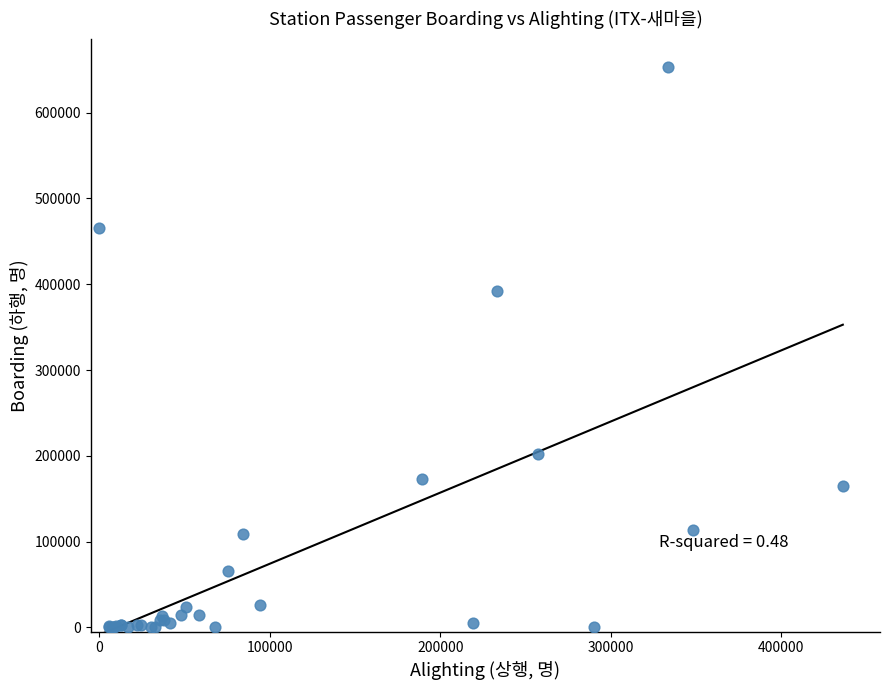

What Y value in the scatter plot is closest to 326409?

392355